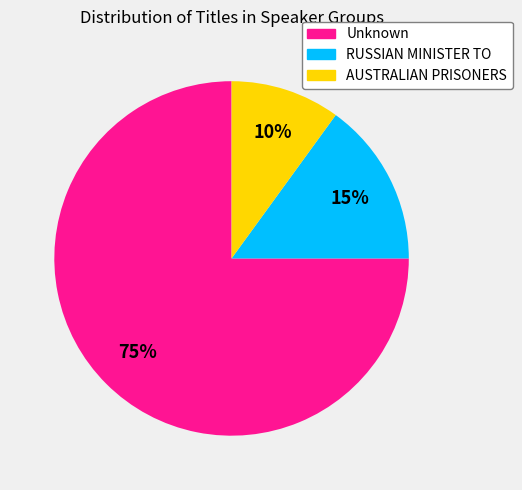

Does any single category account for the majority?

Yes